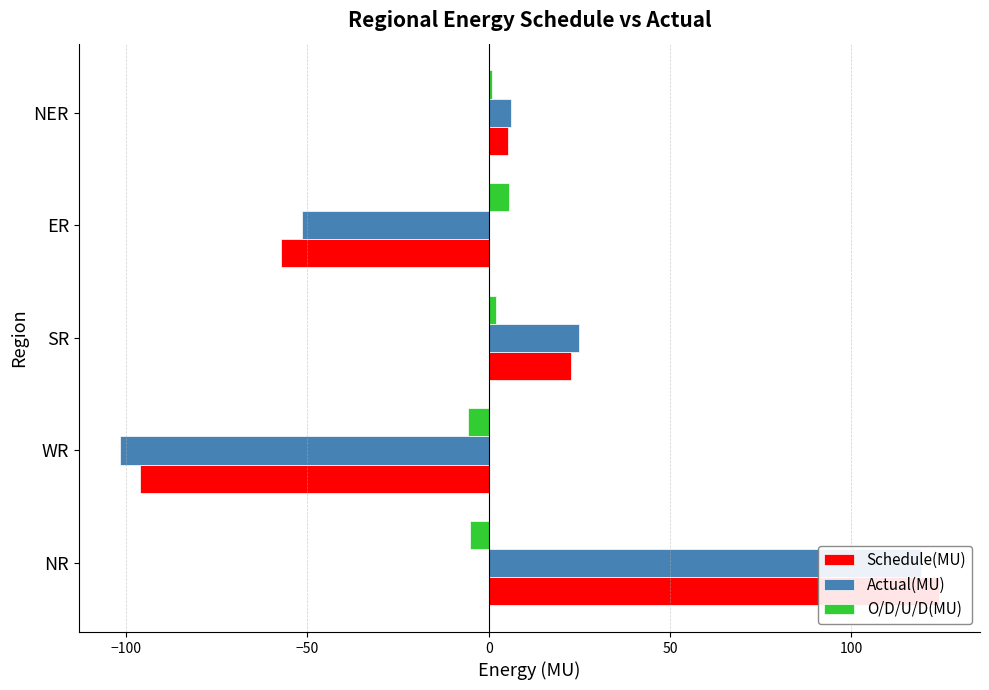

How many series are shown in this chart?

3